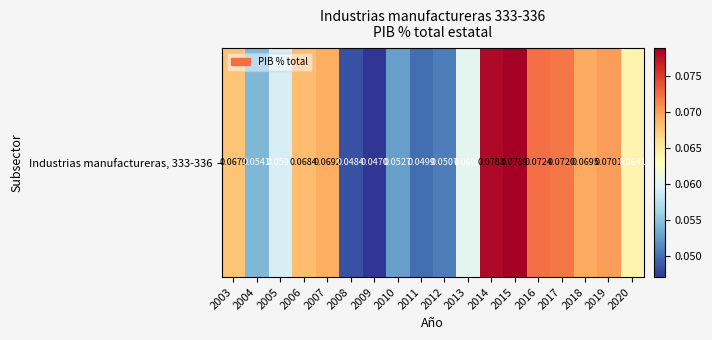

Rank the categories by value from highest to lowest.

2015, 2014, 2016, 2017, 2019, 2018, 2007, 2006, 2003, 2020, 2013, 2005, 2004, 2010, 2012, 2011, 2008, 2009